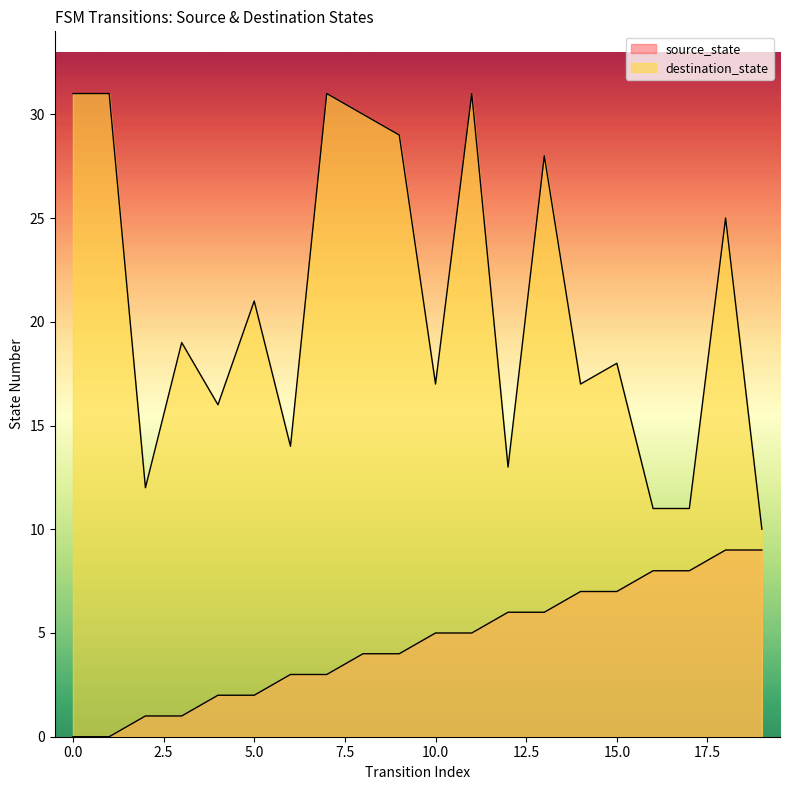

List the series in order of their overall mean, highest first.

destination_state, source_state